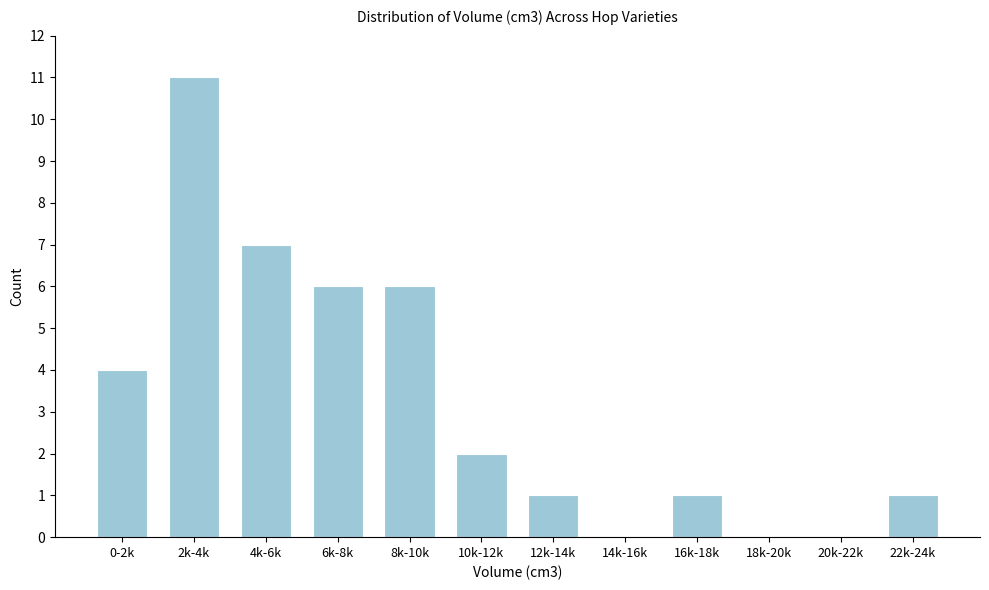

Reading right to left, transcribe all the data shown in this chart.

22k-24k=1	20k-22k=0	18k-20k=0	16k-18k=1	14k-16k=0	12k-14k=1	10k-12k=2	8k-10k=6	6k-8k=6	4k-6k=7	2k-4k=11	0-2k=4